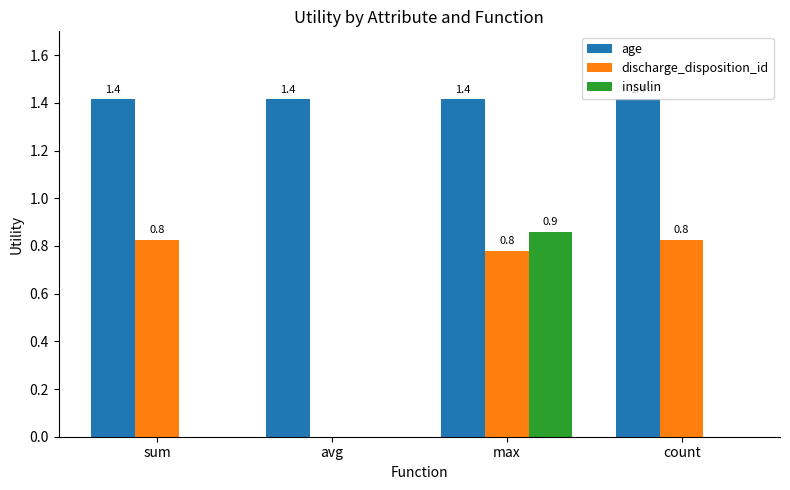

Reading left to right, transcribe all the data shown in this chart.

age: sum=1.4	avg=1.4	max=1.4	count=1.4
discharge_disposition_id: sum=0.8	avg=0.0	max=0.8	count=0.8
insulin: sum=0.0	avg=0.0	max=0.9	count=0.0